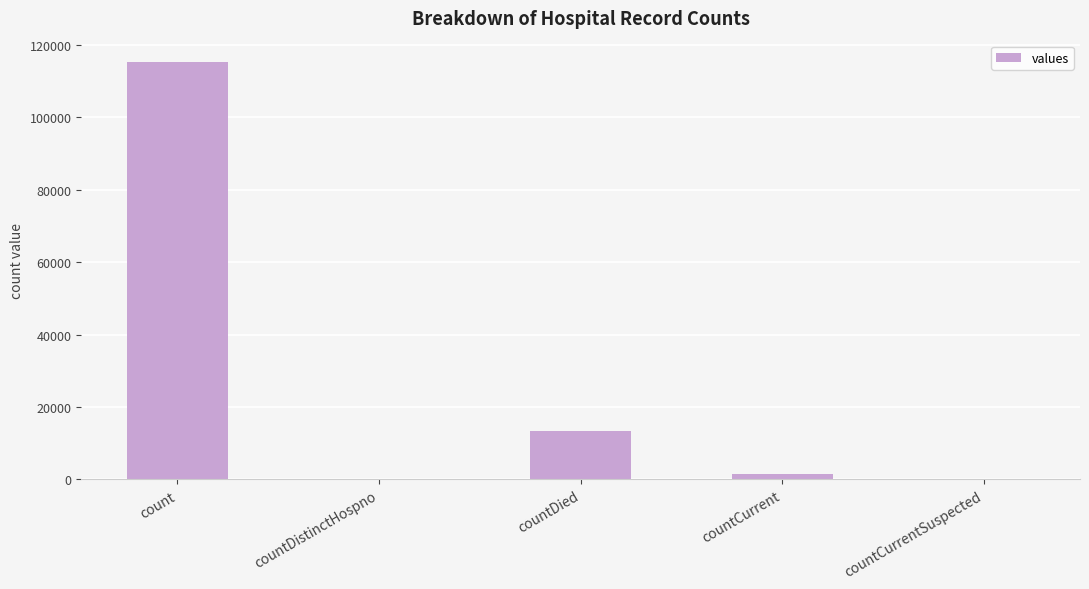

At which label does the data first exceed 1383?

count